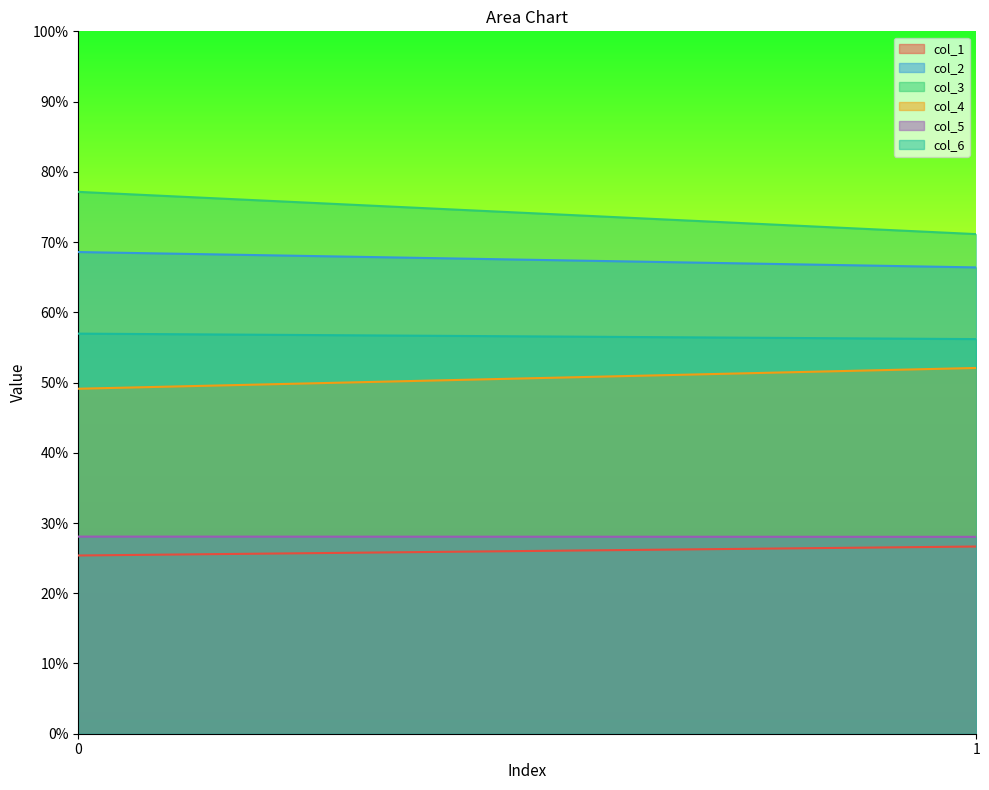

Rank the series by their maximum value, from lowest to highest.

col_1, col_5, col_4, col_6, col_2, col_3